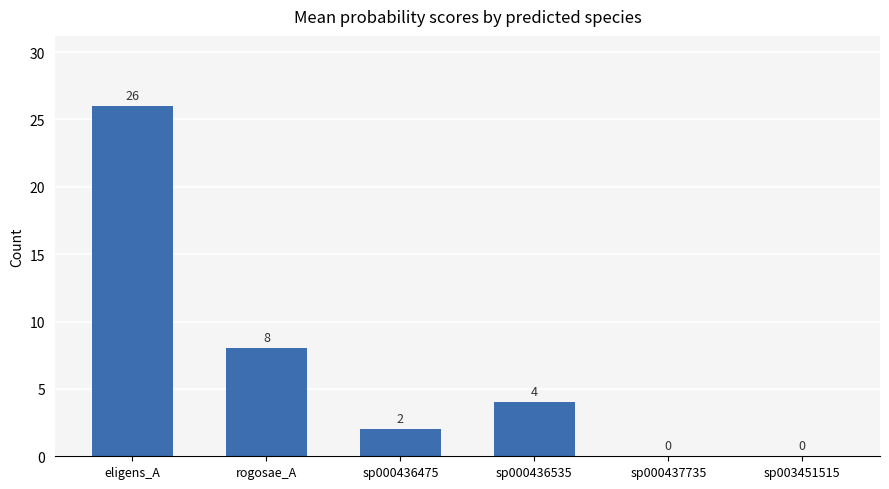

What is the sum of all values?

40